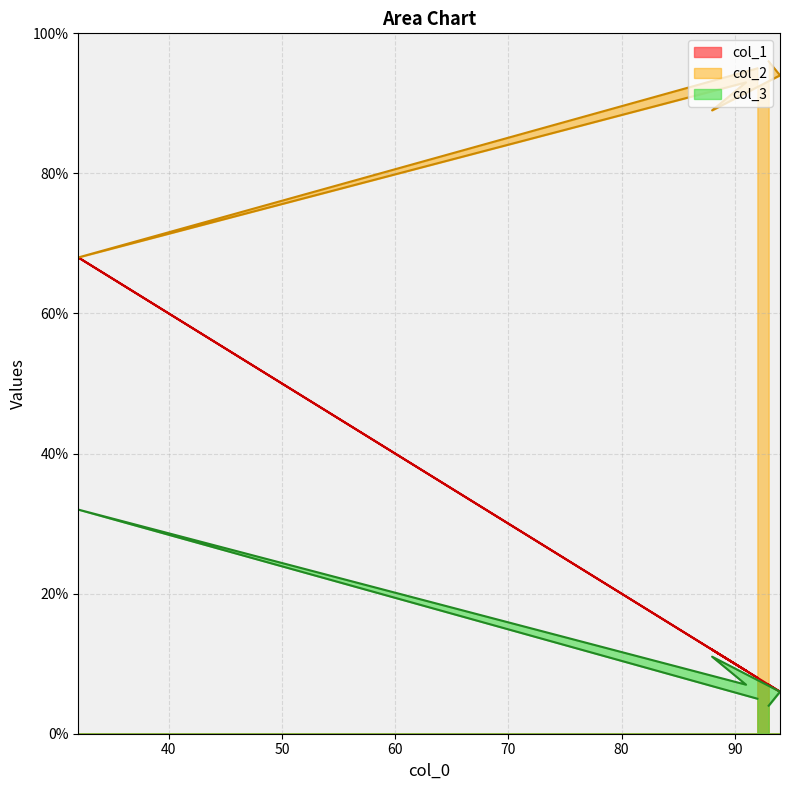

Which series has the largest total across all categories?

col_2